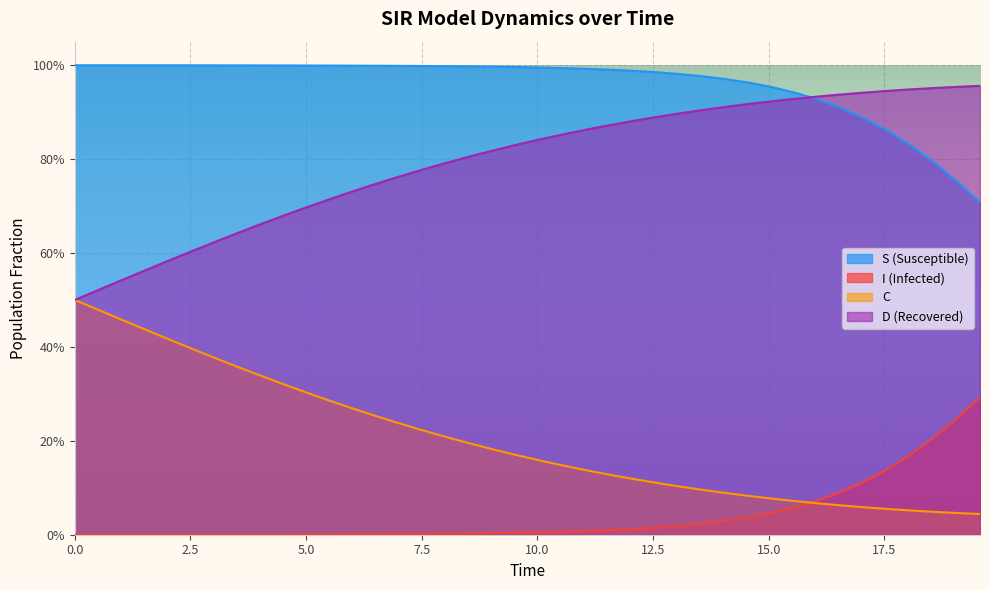

What is the difference between the maximum and second lowest values in the S series?

0.2